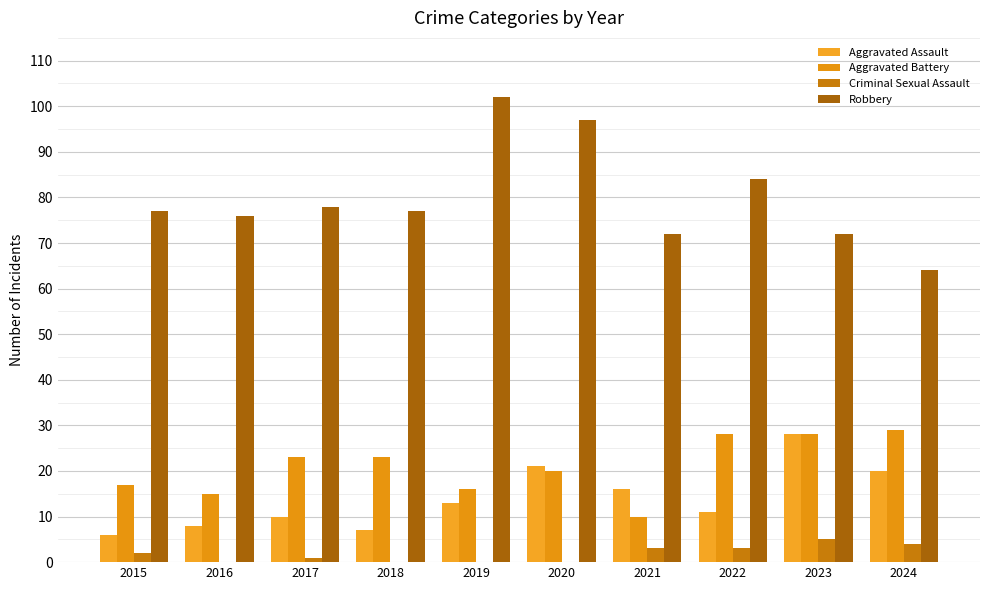

Reading left to right, extract all data points from this chart.

Aggravated Assault: 6	8	10	7	13	21	16	11	28	20
Aggravated Battery: 17	15	23	23	16	20	10	28	28	29
Criminal Sexual Assault: 2	0	1	0	0	0	3	3	5	4
Robbery: 77	76	78	77	102	97	72	84	72	64